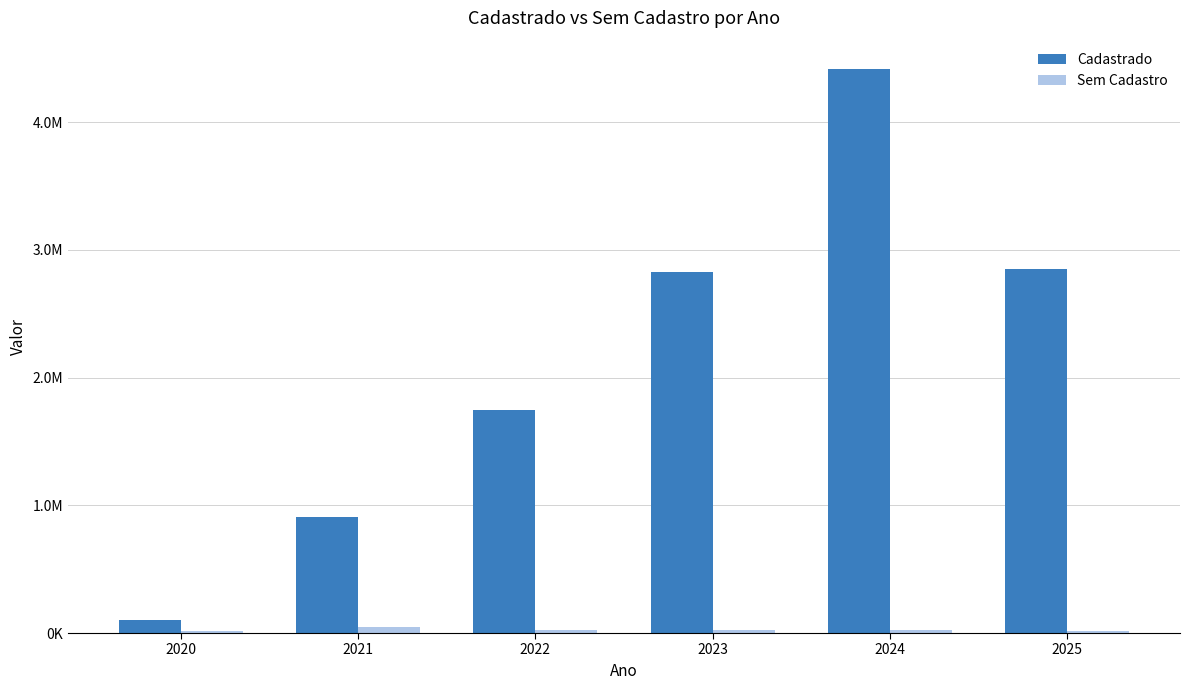

What is the value of the Sem Cadastro bar at the 6th from the left?

14945.8